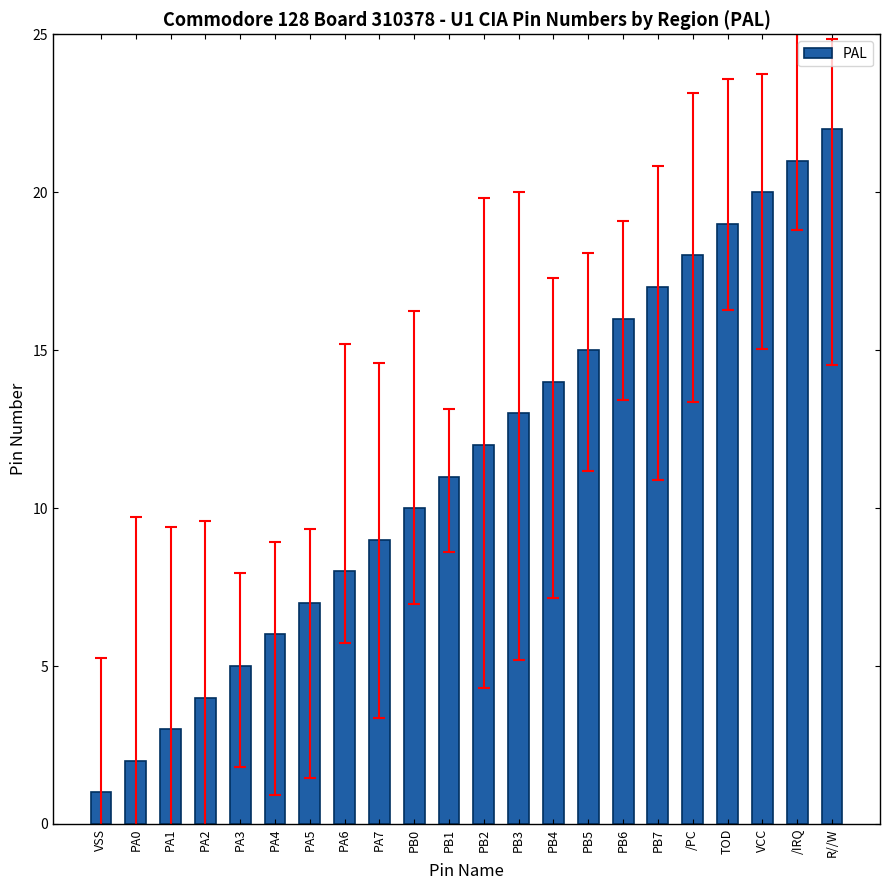

Reading left to right, extract all data points from this chart.

1	2	3	4	5	6	7	8	9	10	11	12	13	14	15	16	17	18	19	20	21	22